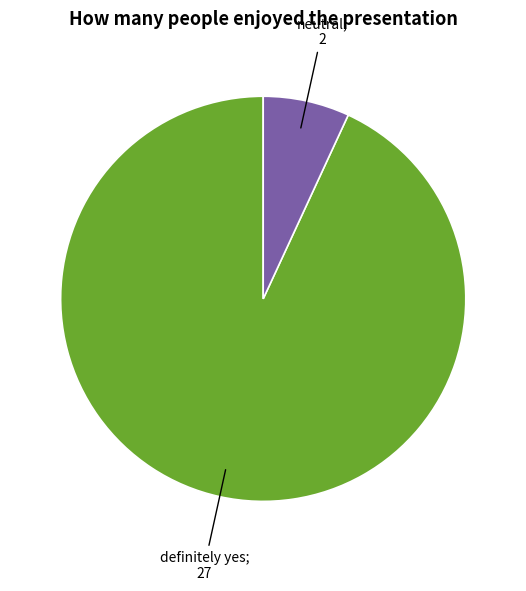

Does any single category account for the majority?

Yes